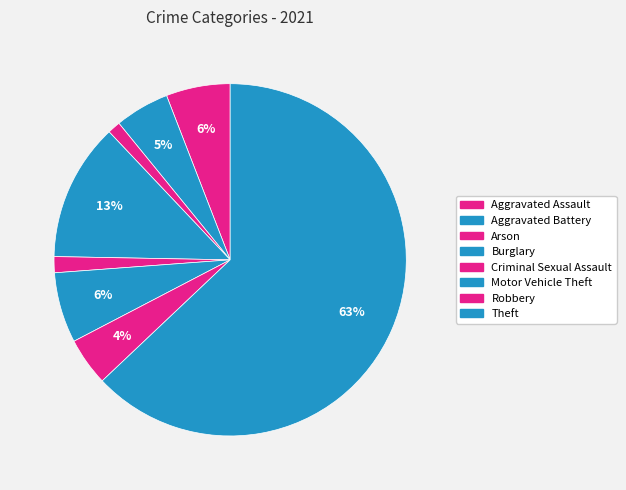

Which slice is the largest?

Theft